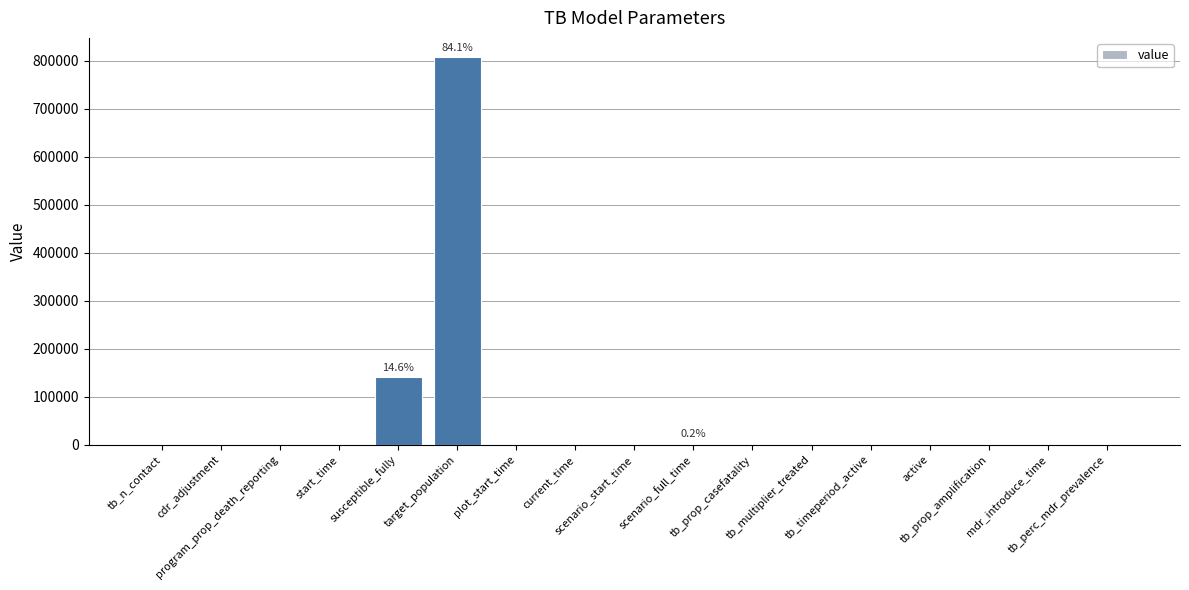

What is the maximum value shown in the chart?

807610.0